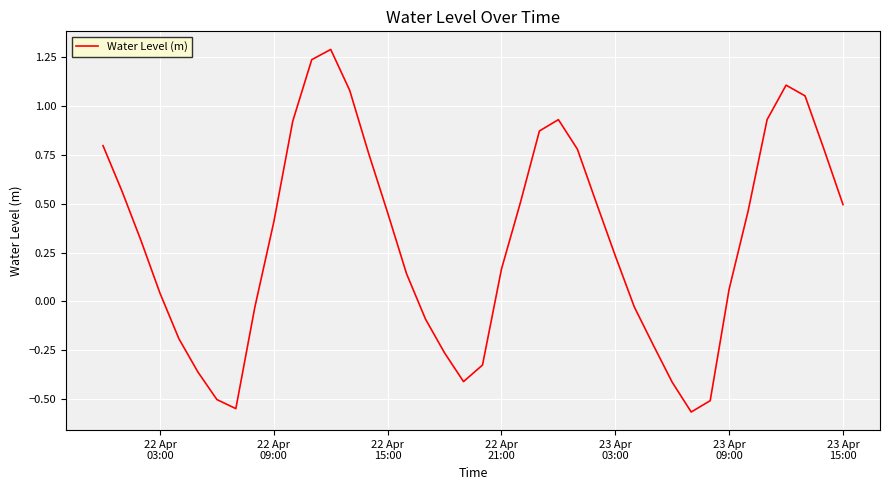

What is the sum of all values?

12.4